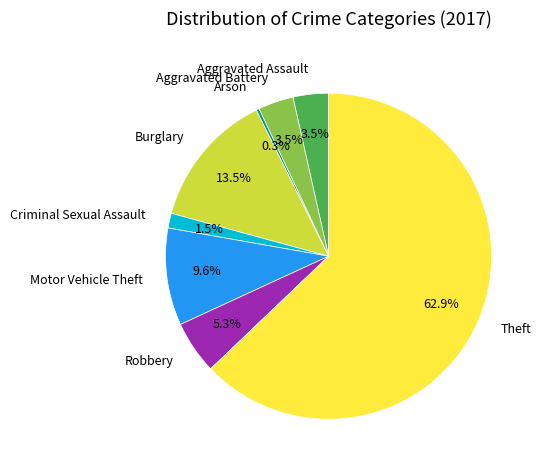

Which slice represents more than half of the pie?

Theft